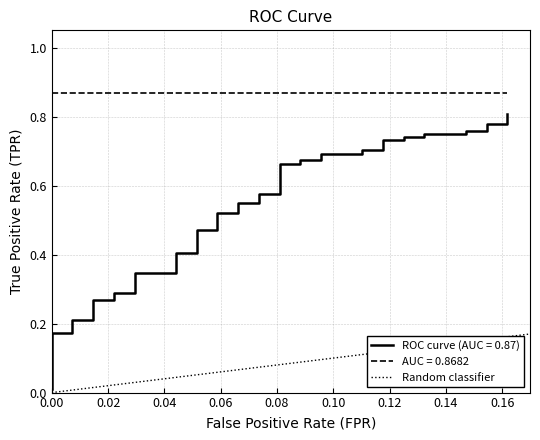

How many categories are shown in the chart?

2